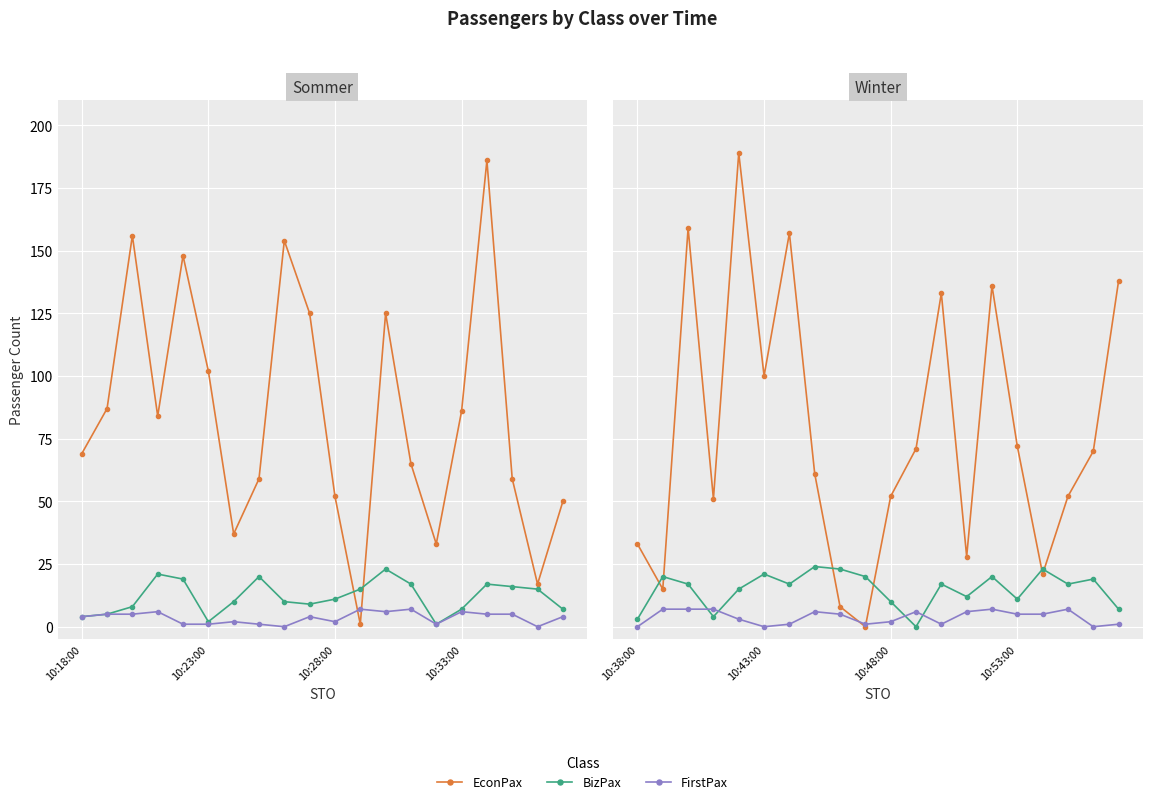

What is the spread (max minus min) of values at 10:53:00?

67